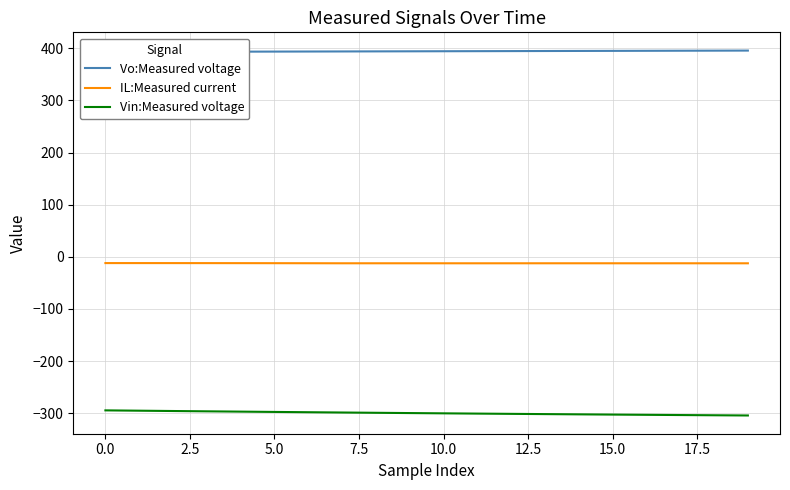

Does the chart have visible grid lines?

Yes